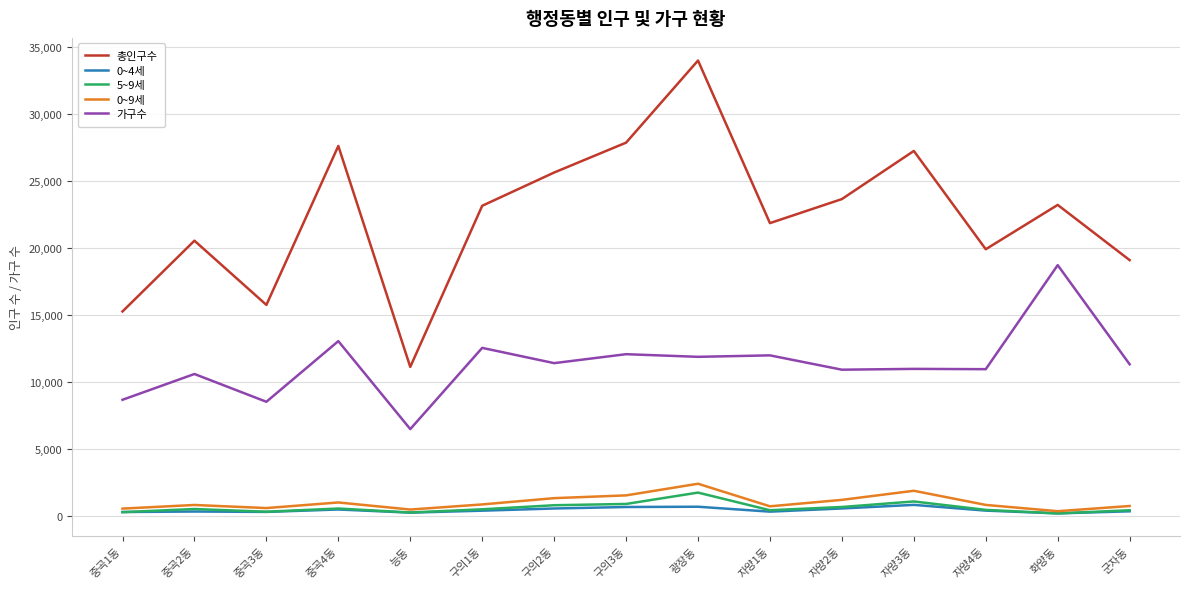

Which series has the widest spread of values?

총인구수